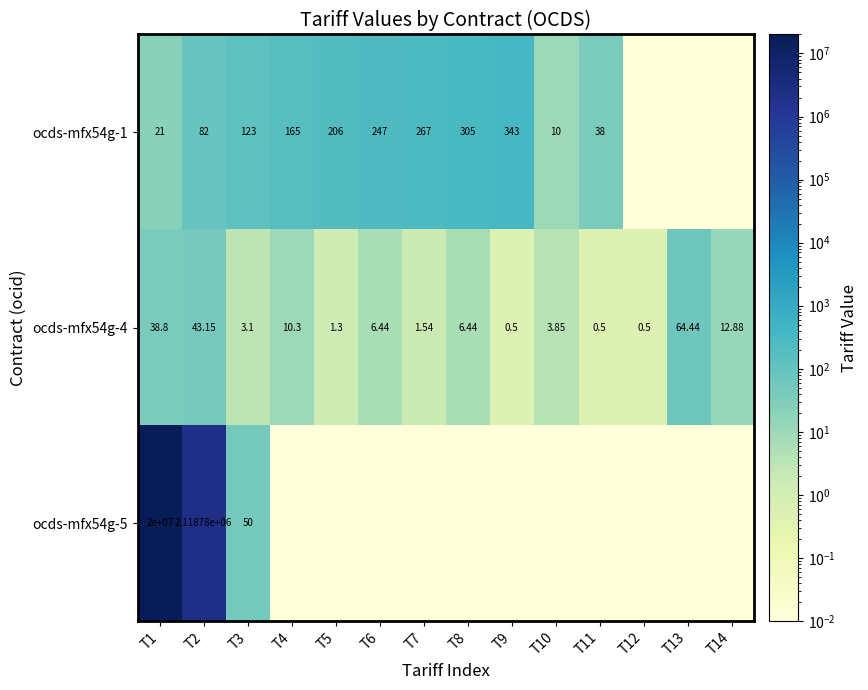

True or false: ocds-mfx54g-1 has a value of 24.4 at T11.

False